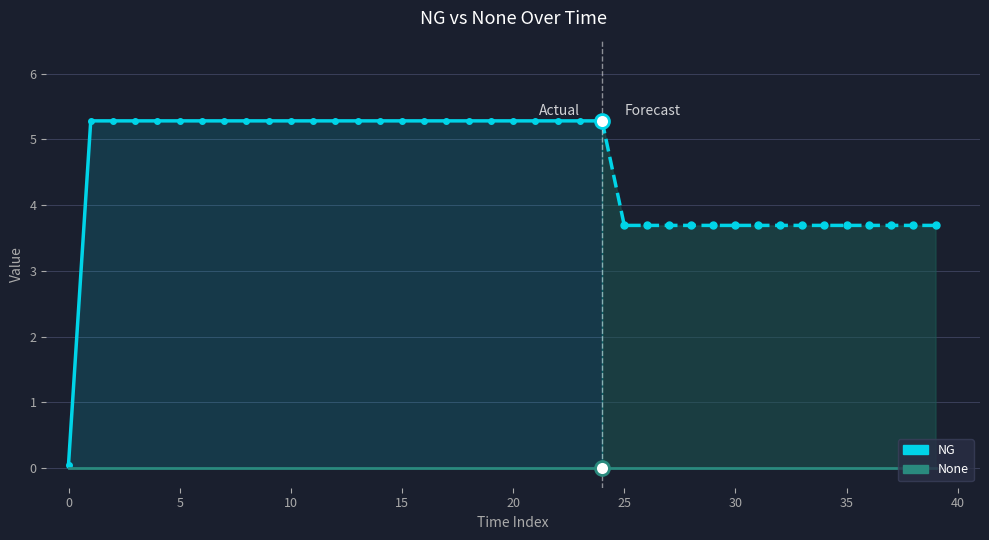

How many lines are shown in the chart?

2